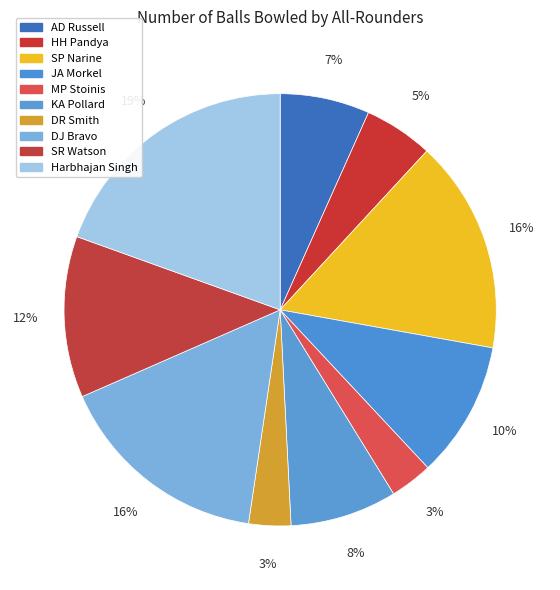

The SP Narine slice represents 30% of the pie. True or false?

False